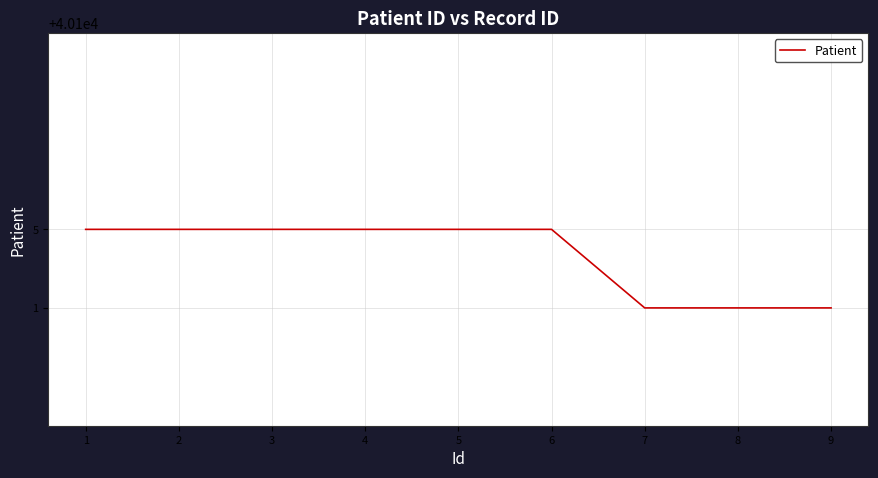

Reading right to left, what are all the values shown in this chart?

40101	40101	40101	40105	40105	40105	40105	40105	40105